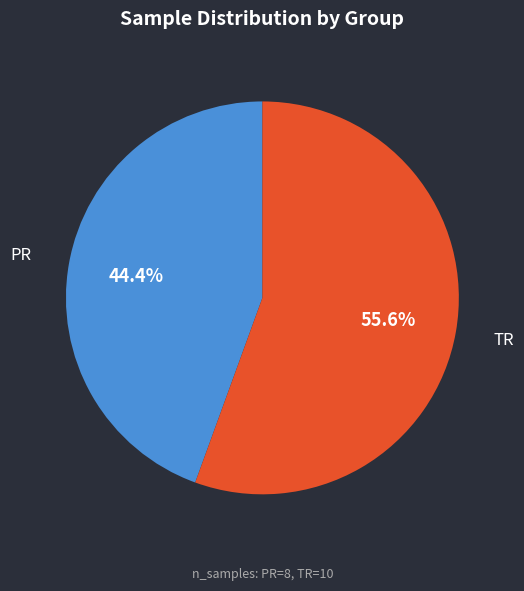

How much of the chart is everything except TR?

44.4%